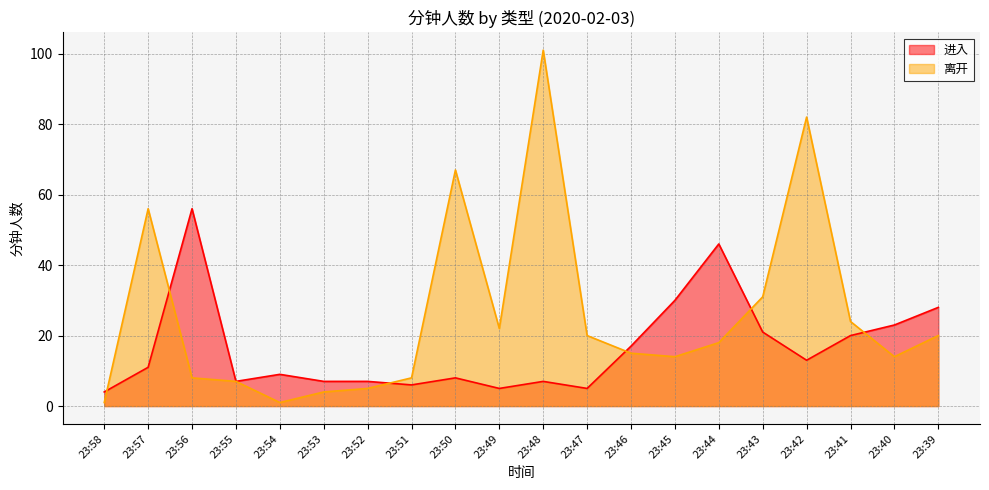

Between 23:40 and 23:52, which is larger?

23:40